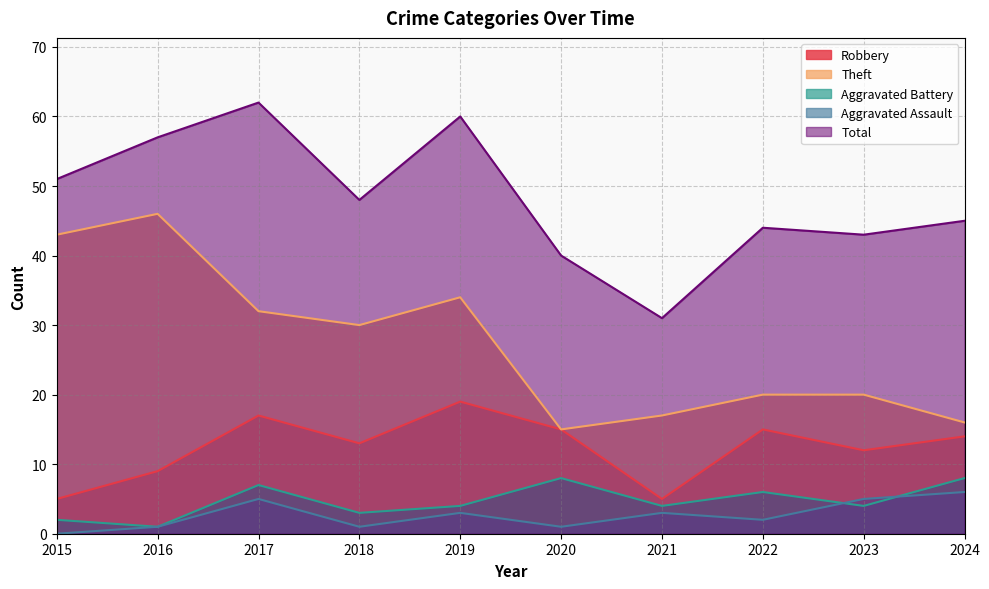

Between 2021 and 2017, which is larger?

2017